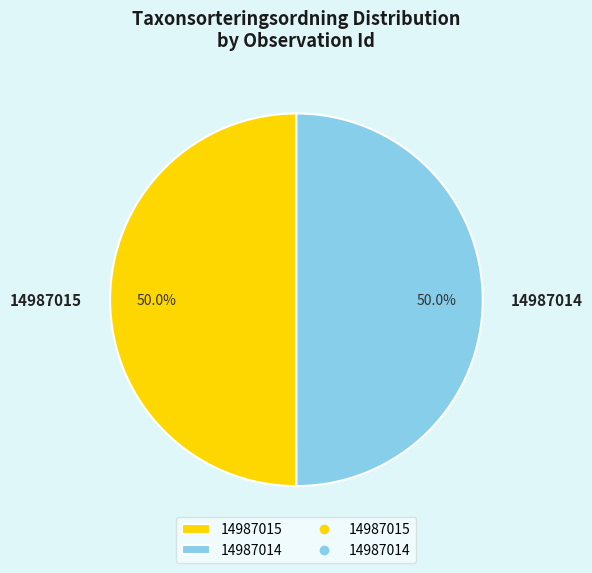

How much of the chart is everything except 14987014?

50.0%